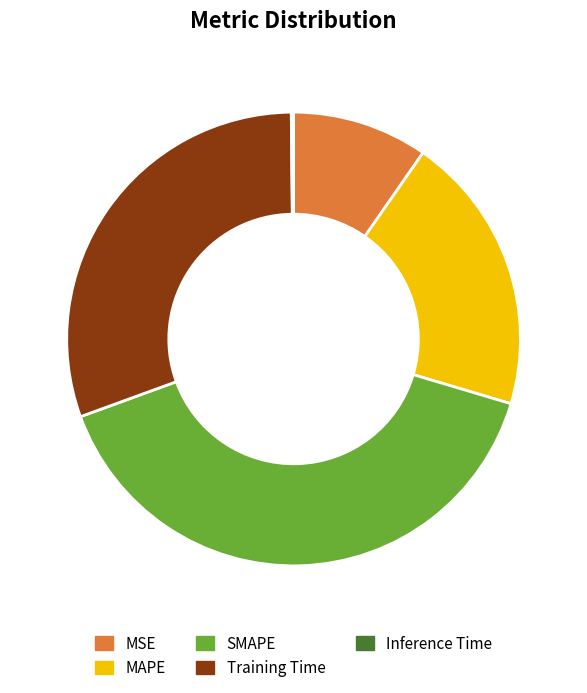

Between SMAPE and MAPE, which is larger?

SMAPE